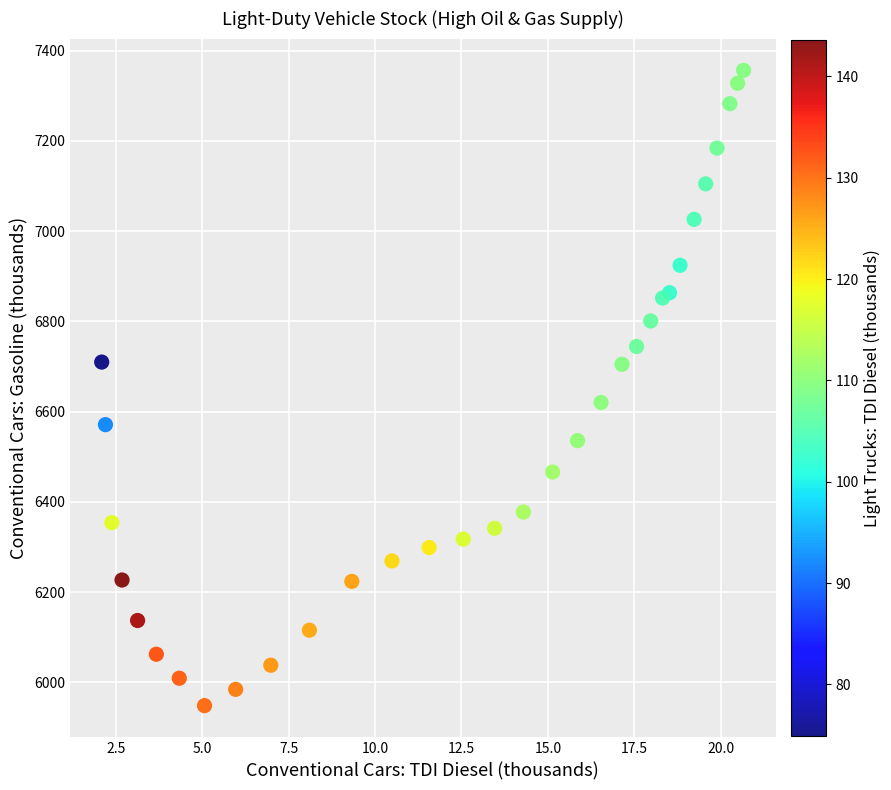

What Y value in the scatter plot is closest to 6652?

6620.4